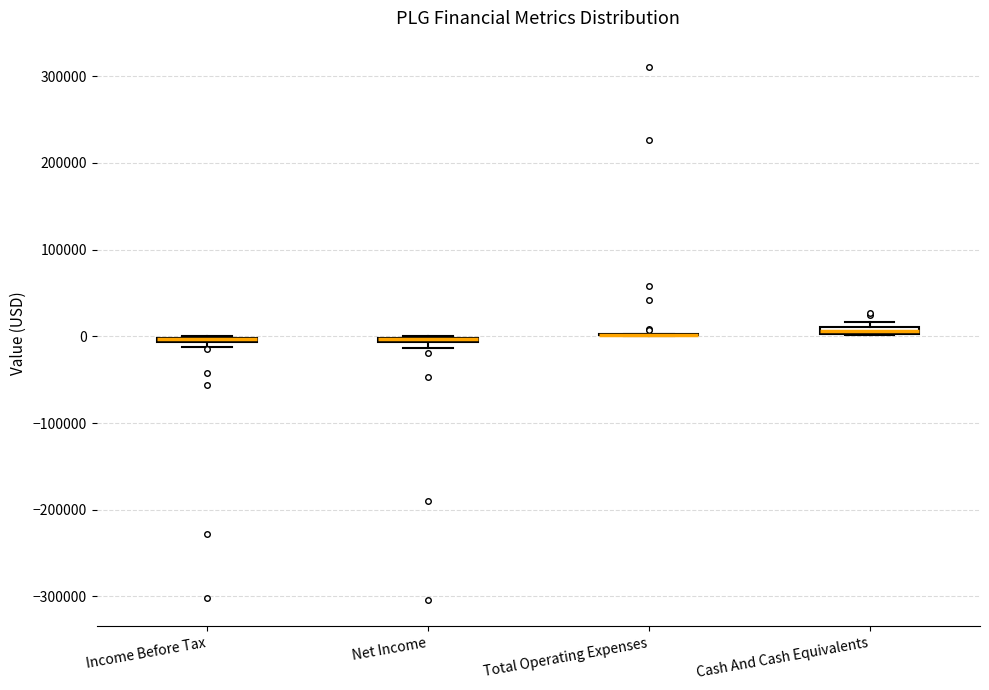

Where is the upper edge of the box for Net Income on the y-axis? The values are not printed on the chart, so give them approximately, as read against the axis.

0